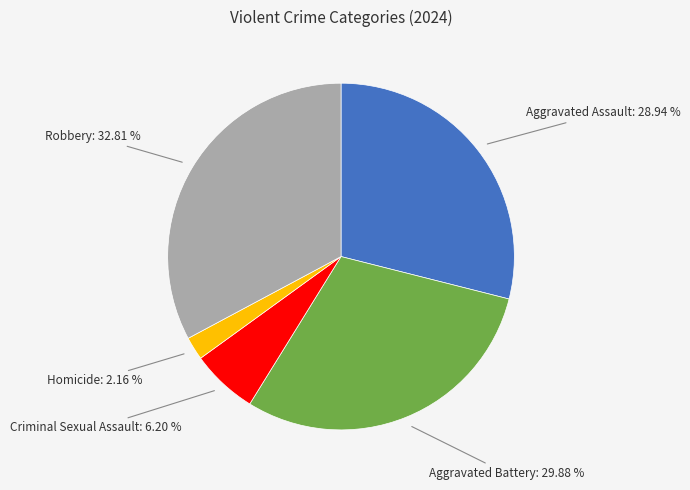

How many slices are in this pie chart?

5